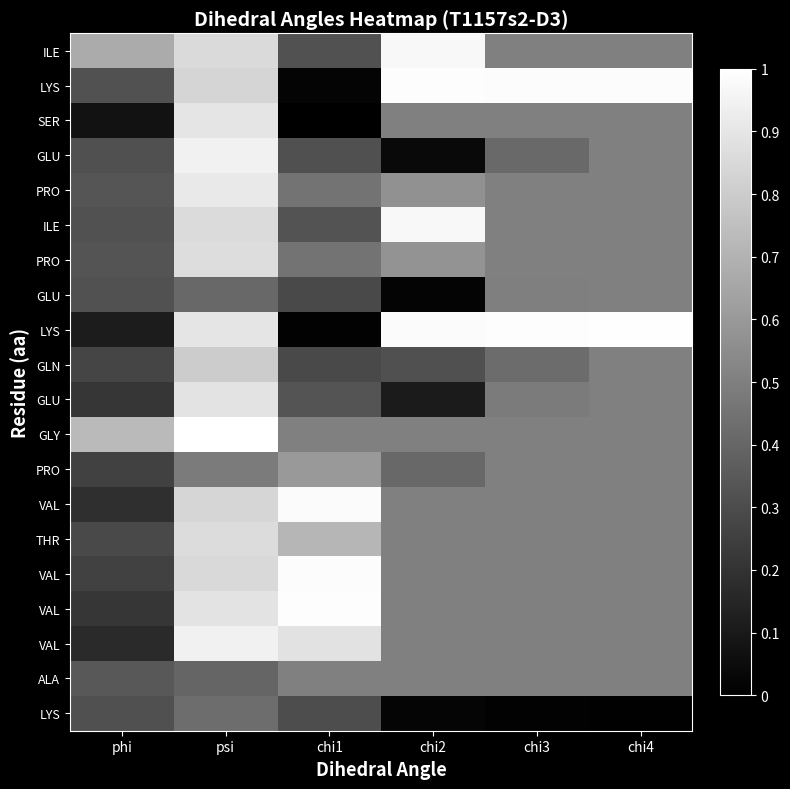

At which category is the sum across all series the highest?

psi